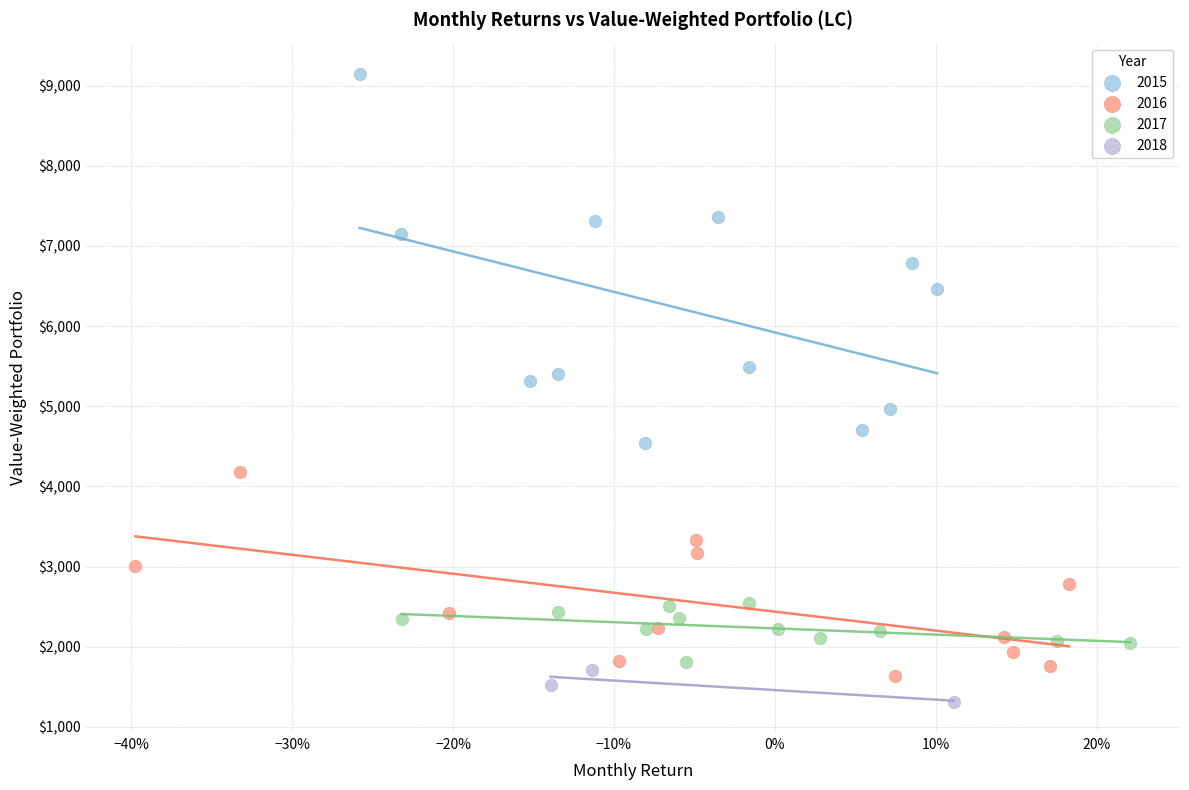

Which series reaches the maximum Y coordinate?

2015